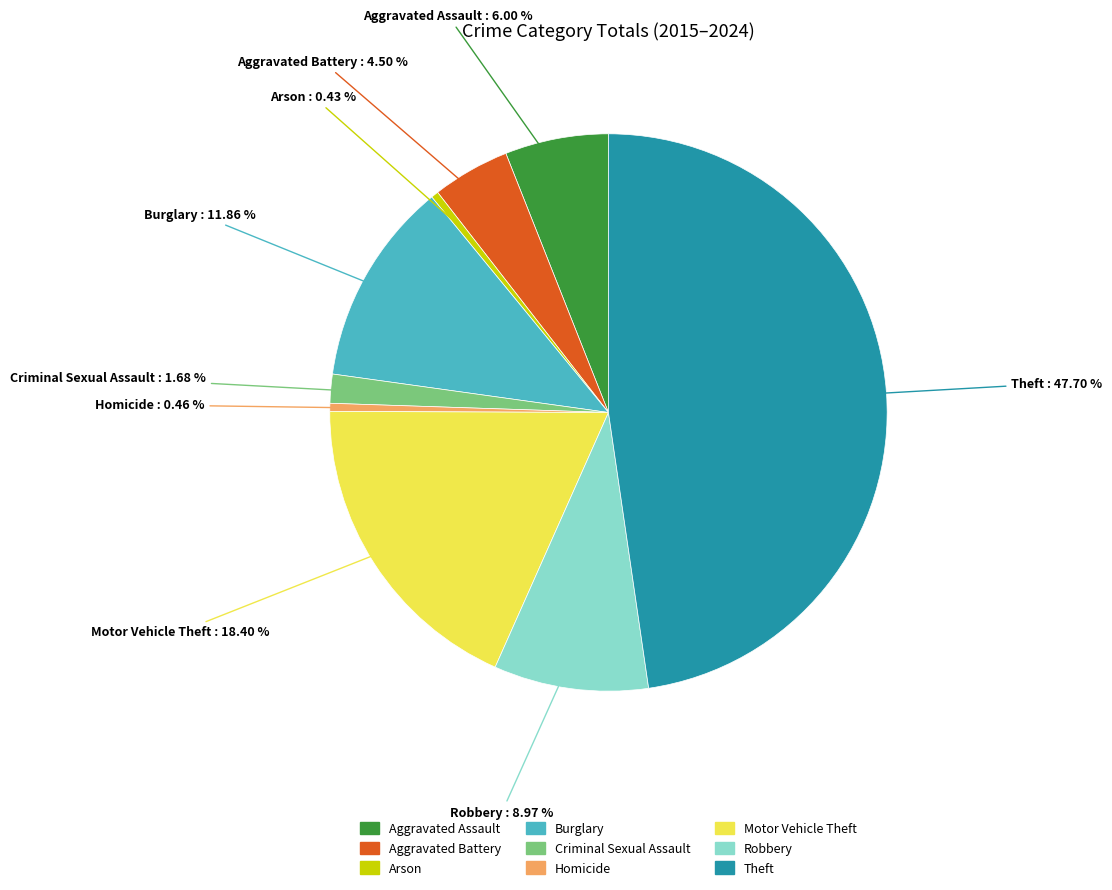

What is the ratio of the value at Aggravated Battery to the value at Aggravated Assault?

0.8